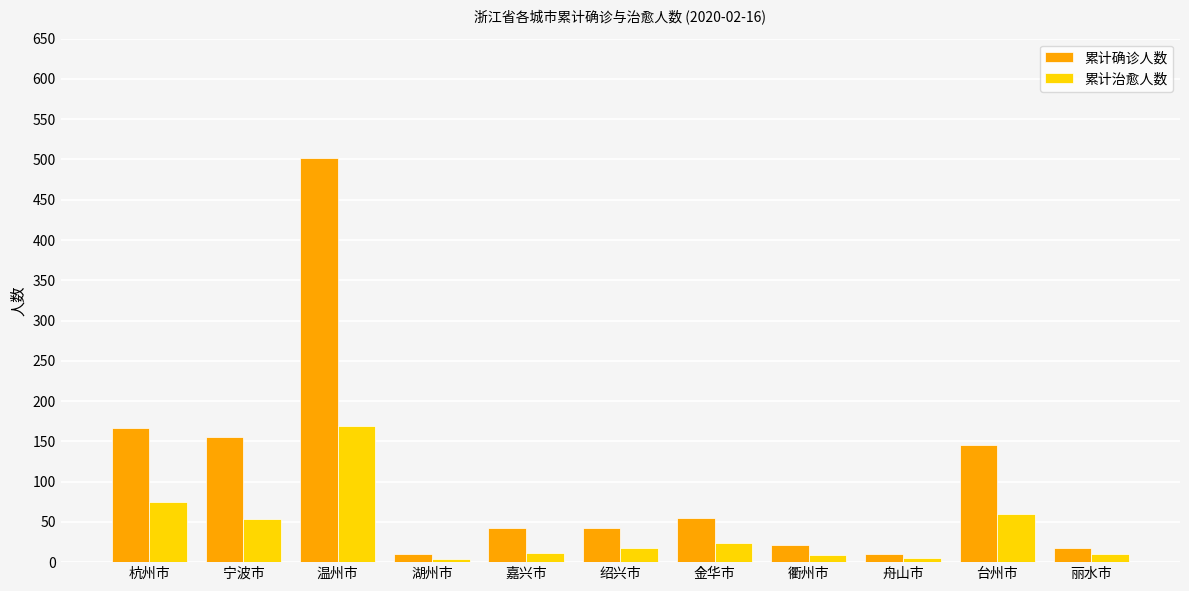

What value does the 累计治愈人数 series have at 衢州市, to the nearest 10?

10